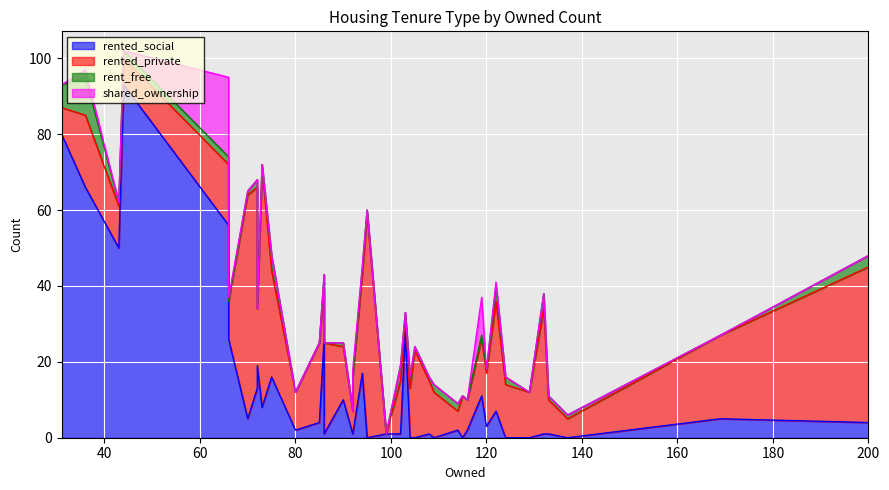

How many series are shown in this chart?

4